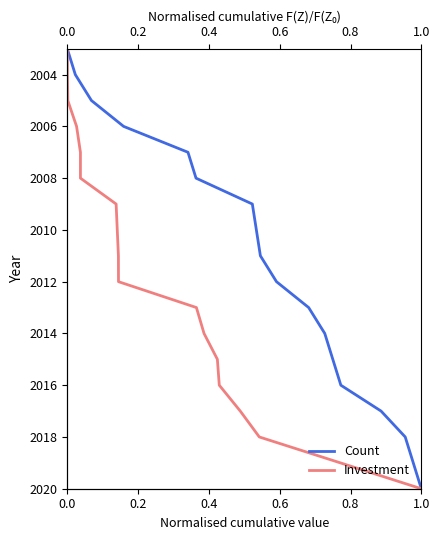

Reading right to left, list all the values displayed in this chart.

Count: 2020	2019	2018	2017	2016	2015	2014	2013	2012	2011	2009	2008	2007	2006	2005	2004	2003
Investment: 2020	2019	2018	2017	2016	2015	2014	2013	2012	2011	2009	2008	2007	2006	2005	2004	2003